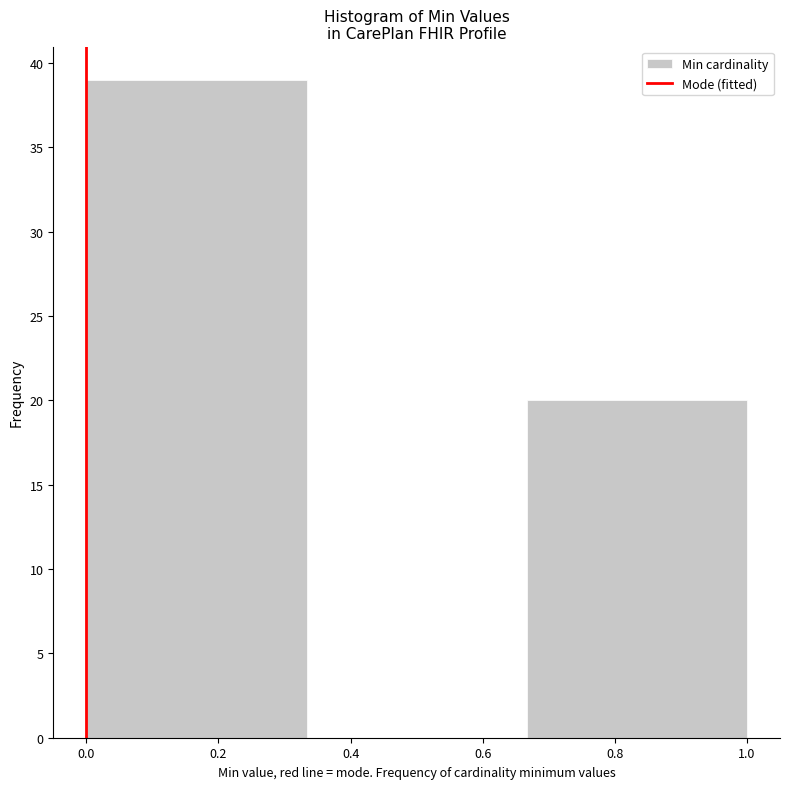

Which range on the x-axis has the tallest bar?

0.00 to 0.34